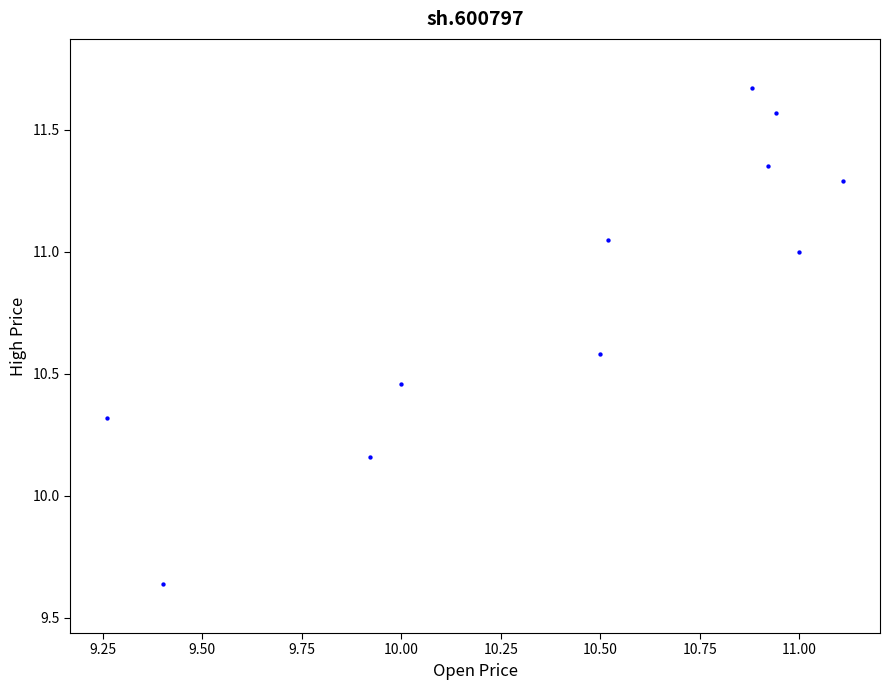

What is the range of X values (max minus min)?

1.8